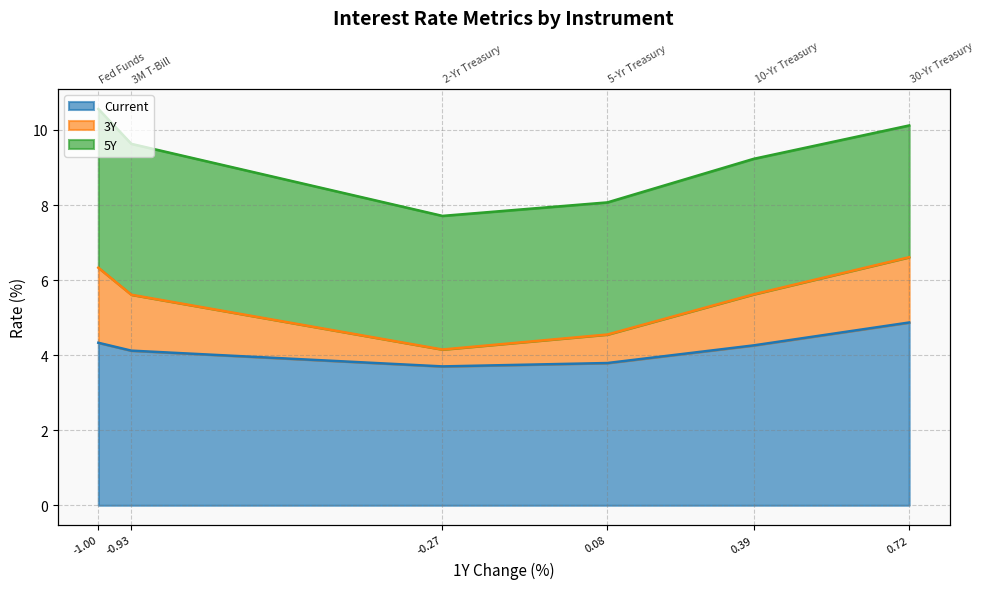

At which category does Current reach its first local valley?

-0.27